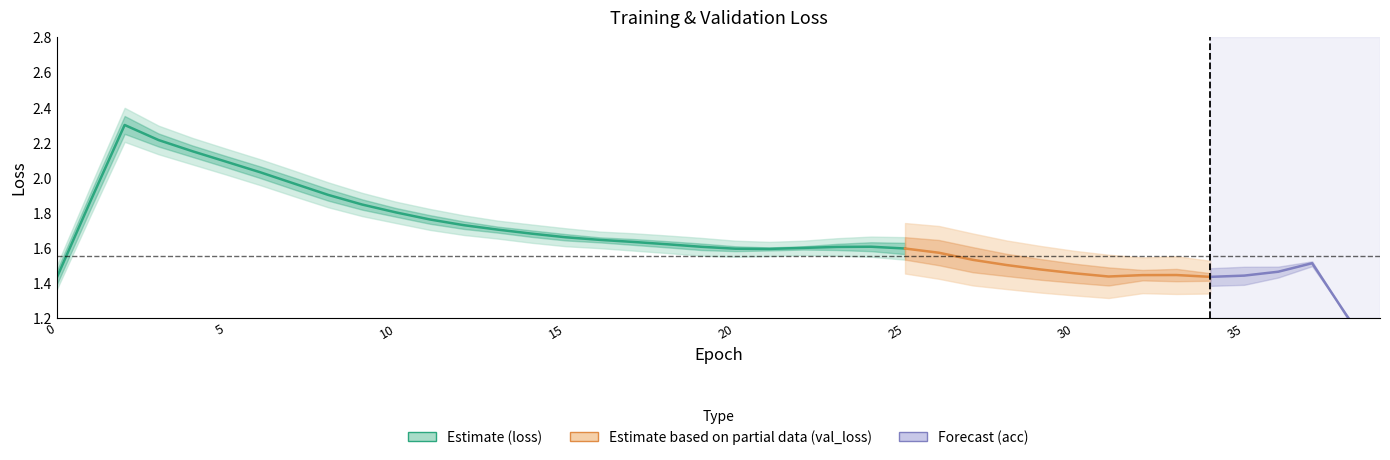

How many data points does each series have?

40